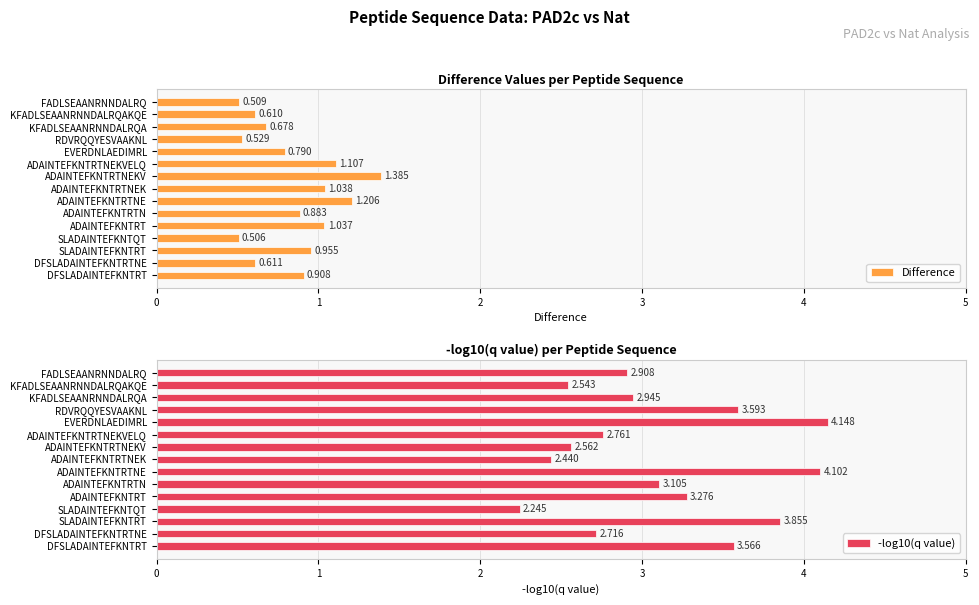

What is the difference between the second highest and second lowest values in the Difference series?

0.7